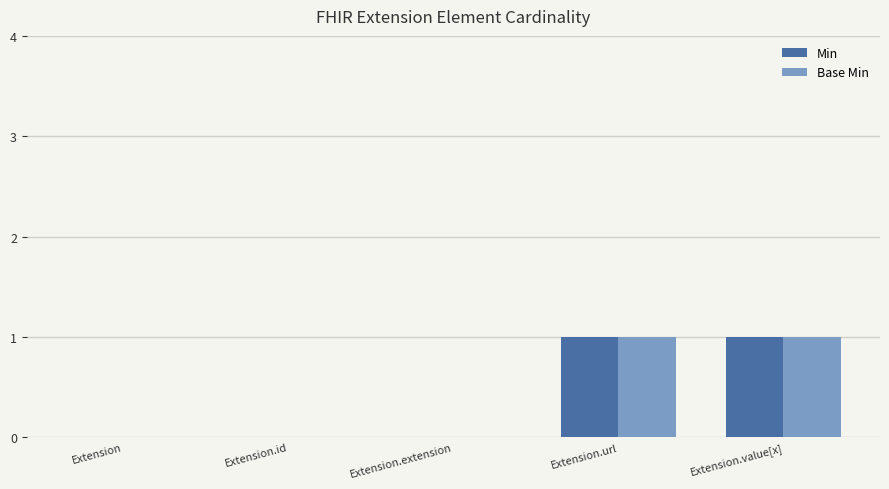

Is the value of Min at Extension.value[x] greater than the value of Base Min at Extension.id?

Yes